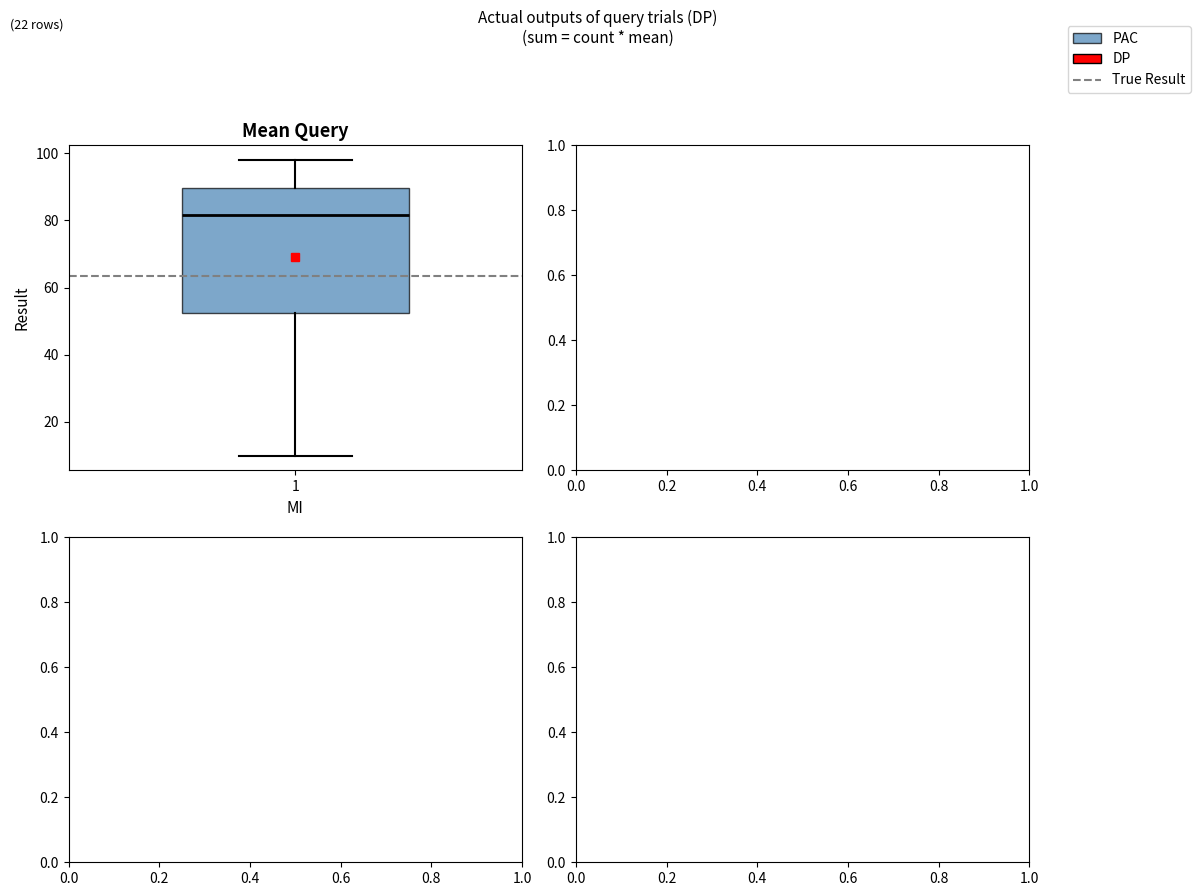

Transcribe this box plot: give where the median line is, the range the box spans, and where the two whiskers end, as read against the y-axis. The values are not printed on the chart, so give them approximately, as read against the axis.

median 82, box 52 to 90, whiskers 10 to 98